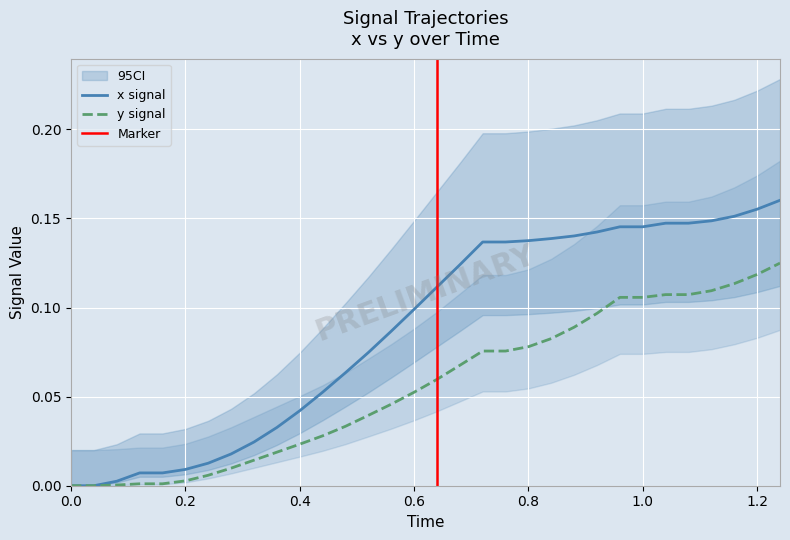

True or false: x signal has a value of 0.2 at 0.6.

False